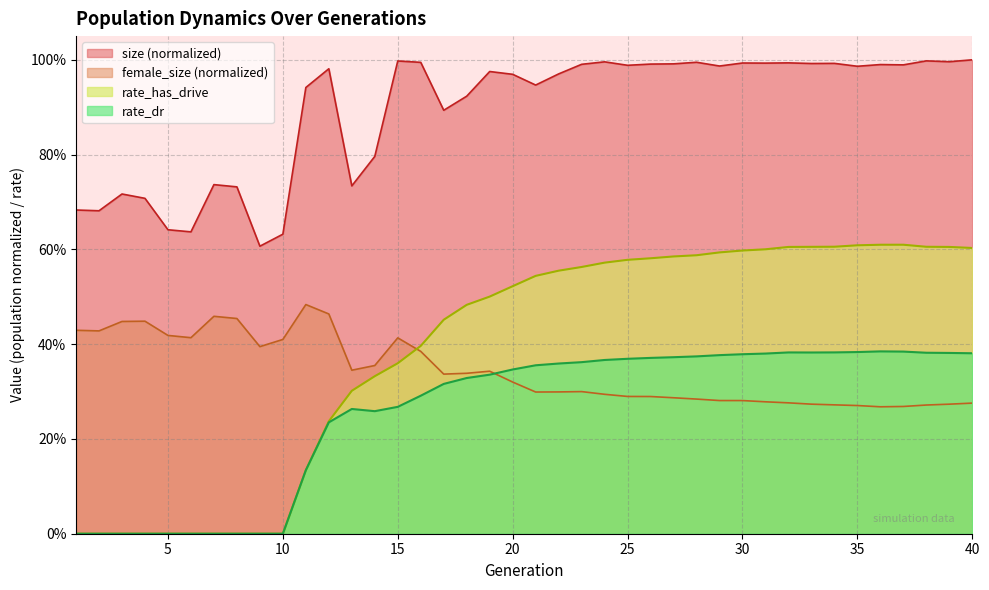

What is the average value of the female_size series?

0.3